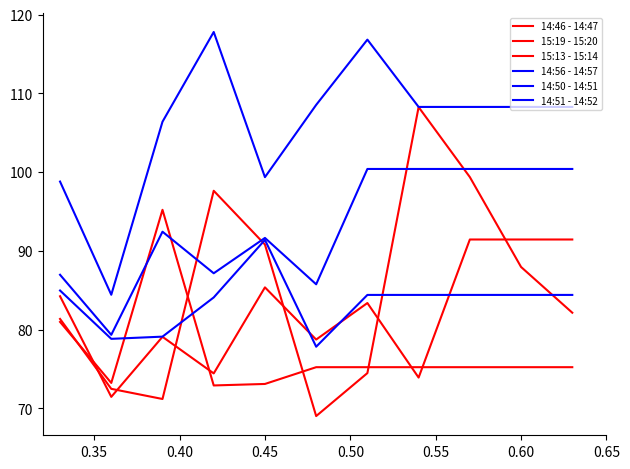

Which series has the widest spread of values?

14:46 - 14:47